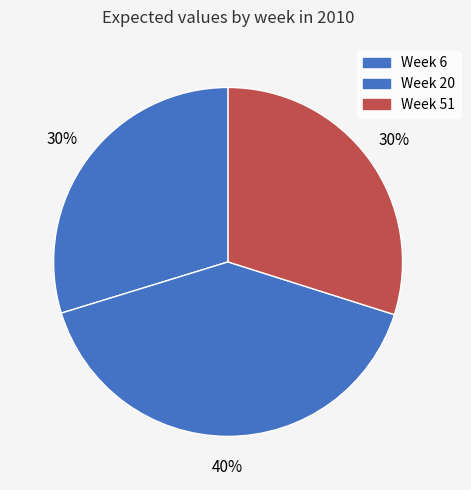

Rank the categories by value from highest to lowest.

Week 20, Week 51, Week 6